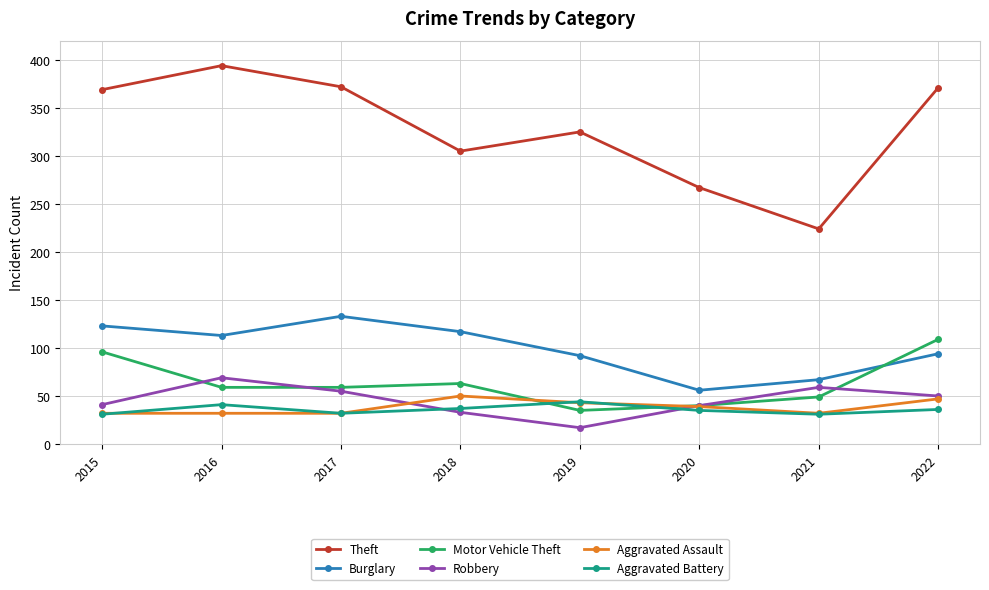

Where do Motor Vehicle Theft and Robbery first cross each other?

2015 and 2016